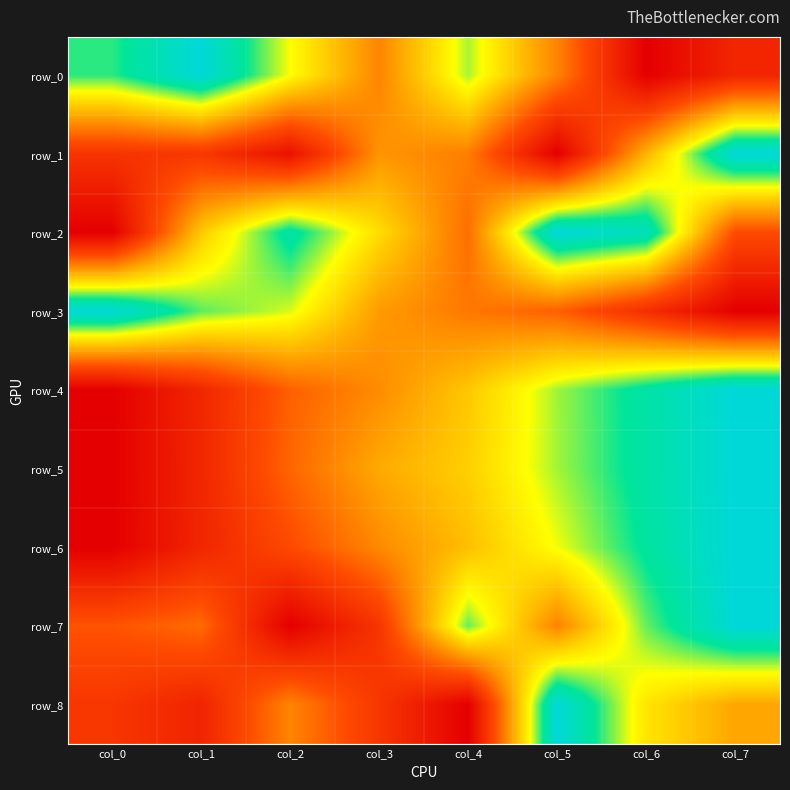

True or false: row_4 has a value of 0.2 at col_1.

False